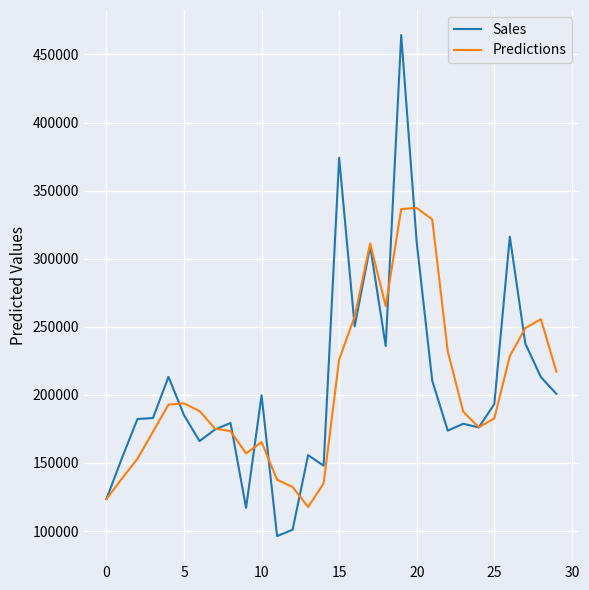

Which series has the widest spread of values?

Sales